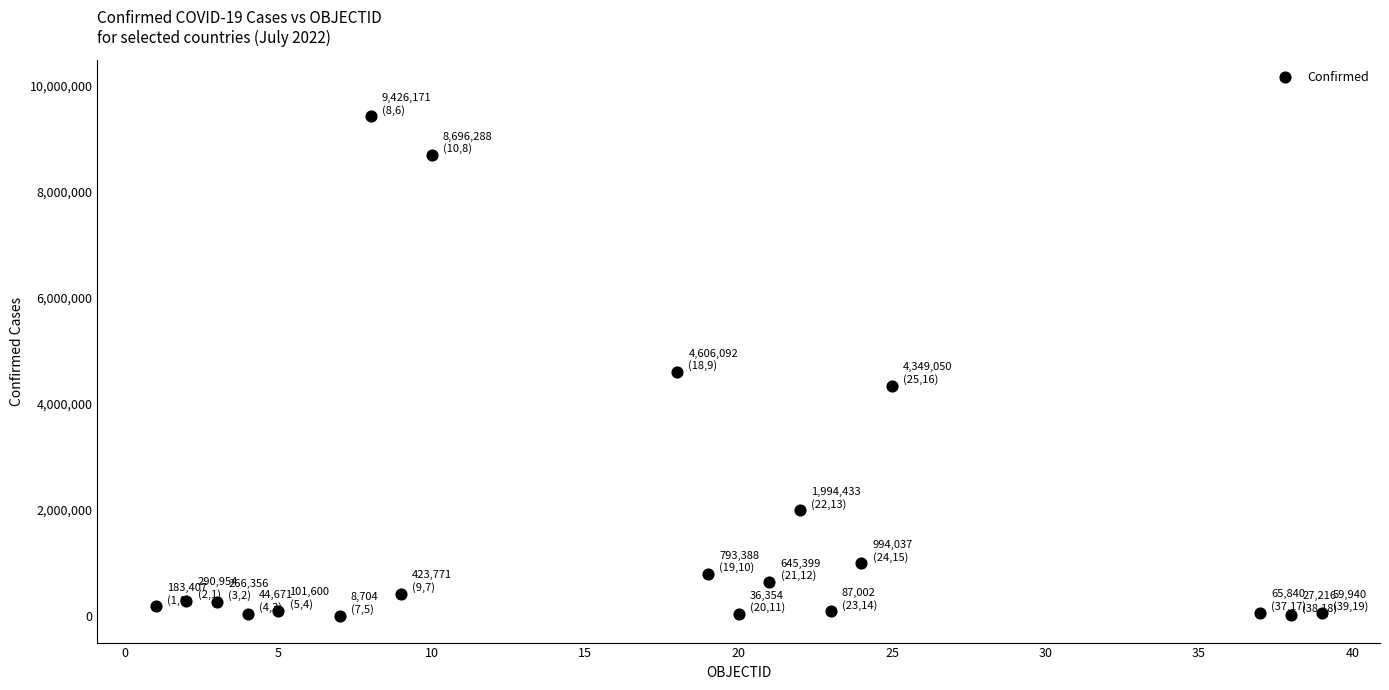

What is the range of Y values (max minus min)?

9417467